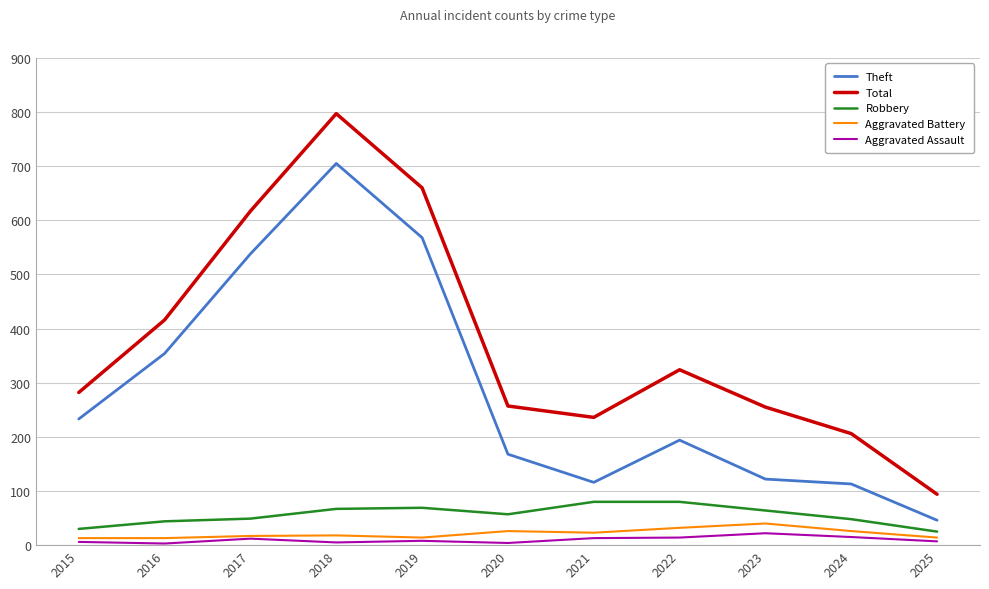

What is the average value of the Theft series?

287